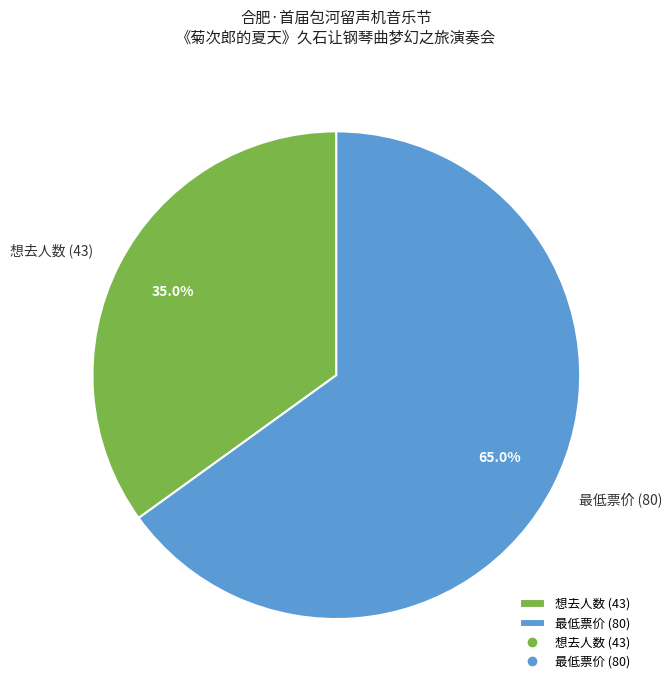

Between 最低票价 (80) and 想去人数 (43), which is larger?

最低票价 (80)